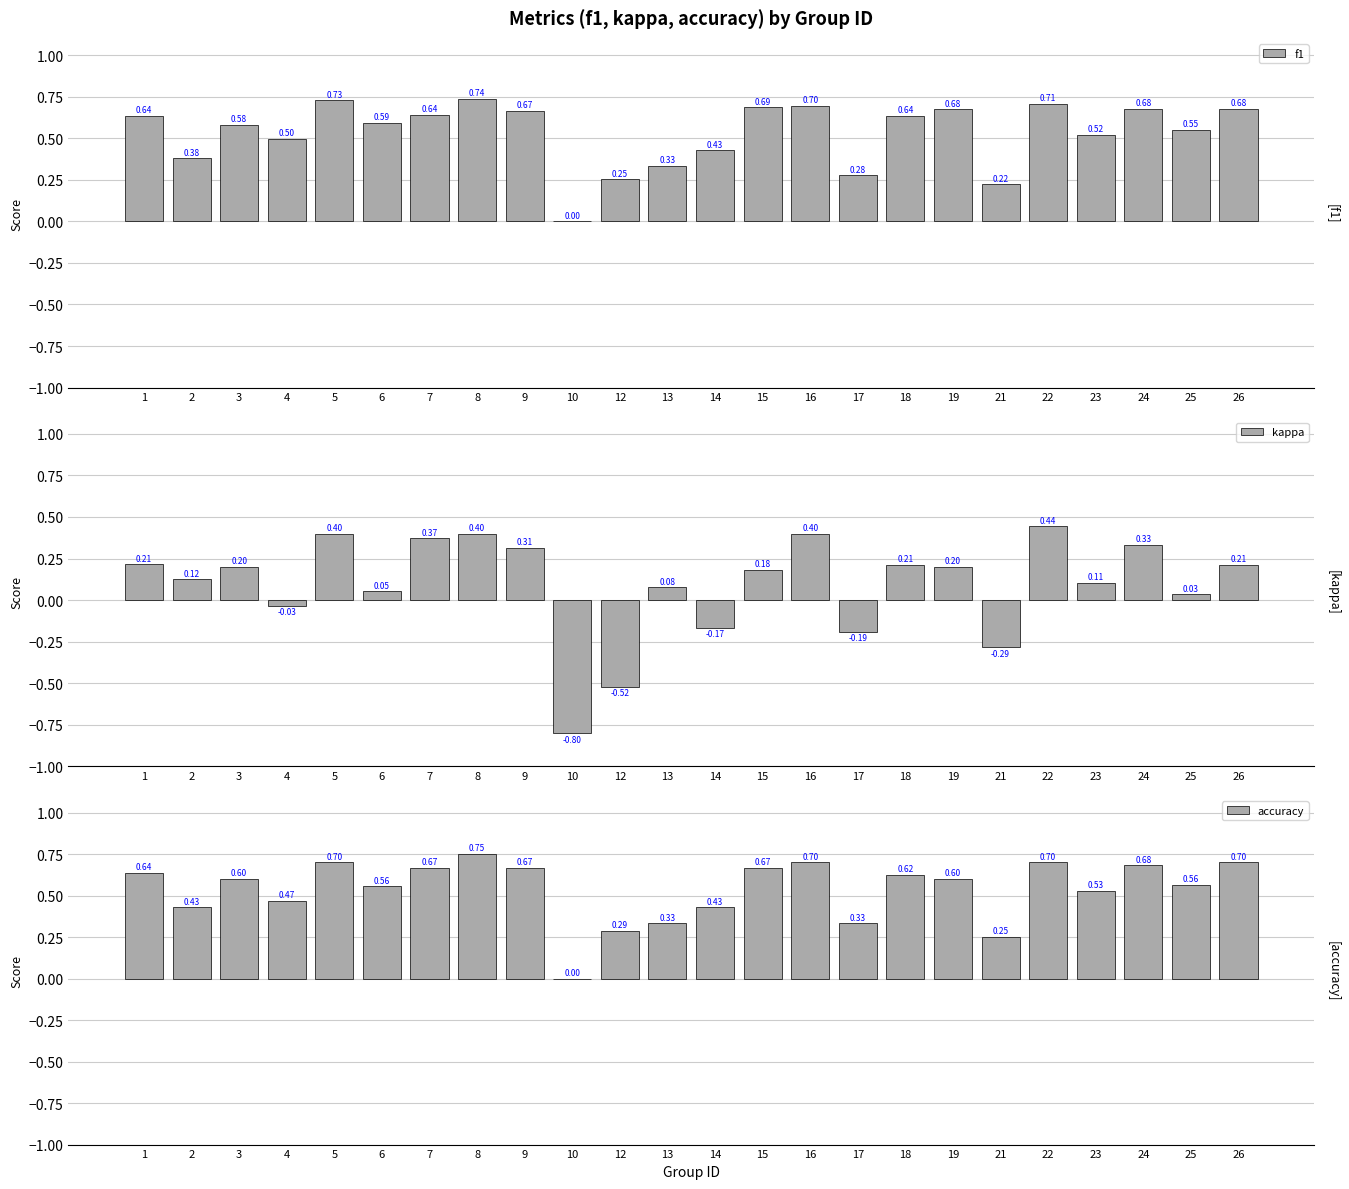

Reading left to right, extract all data points from this chart.

f1: 1=0.6	2=0.4	3=0.6	4=0.5	5=0.7	6=0.6	7=0.6	8=0.7	9=0.7	10=0.0	12=0.3	13=0.3	14=0.4	15=0.7	16=0.7	17=0.3	18=0.6	19=0.7	21=0.2	22=0.7	23=0.5	24=0.7	25=0.6	26=0.7
kappa: 1=0.2	2=0.1	3=0.2	4=-0.0	5=0.4	6=0.1	7=0.4	8=0.4	9=0.3	10=-0.8	12=-0.5	13=0.1	14=-0.2	15=0.2	16=0.4	17=-0.2	18=0.2	19=0.2	21=-0.3	22=0.4	23=0.1	24=0.3	25=0.0	26=0.2
accuracy: 1=0.6	2=0.4	3=0.6	4=0.5	5=0.7	6=0.6	7=0.7	8=0.8	9=0.7	10=0.0	12=0.3	13=0.3	14=0.4	15=0.7	16=0.7	17=0.3	18=0.6	19=0.6	21=0.2	22=0.7	23=0.5	24=0.7	25=0.6	26=0.7